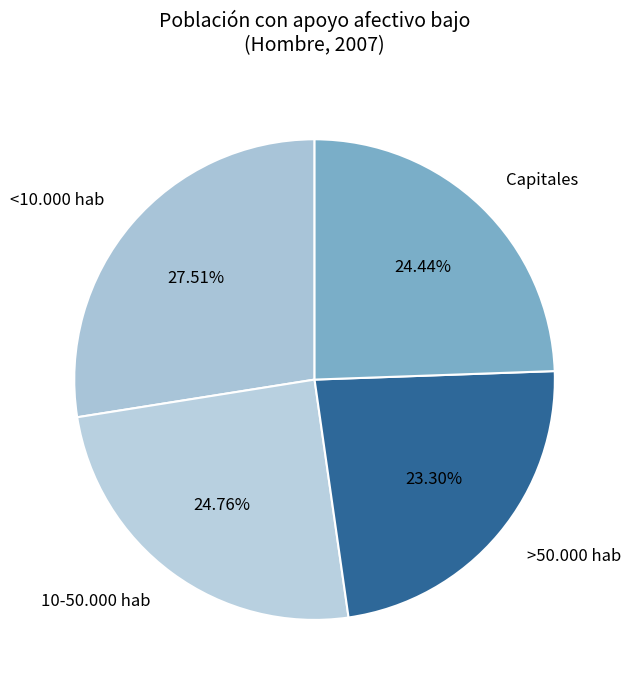

Does 10-50.000 hab represent more than half of the total?

No